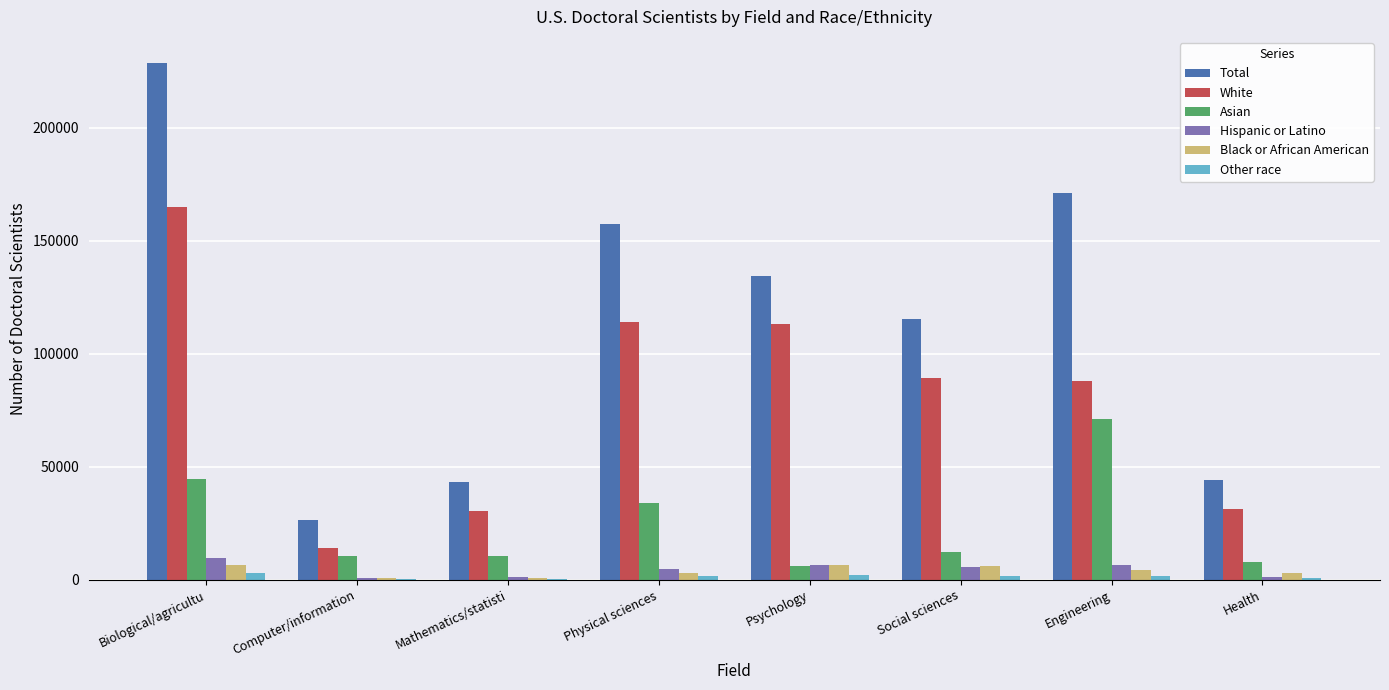

At which category is the sum across all series the highest?

Biological/agricultu